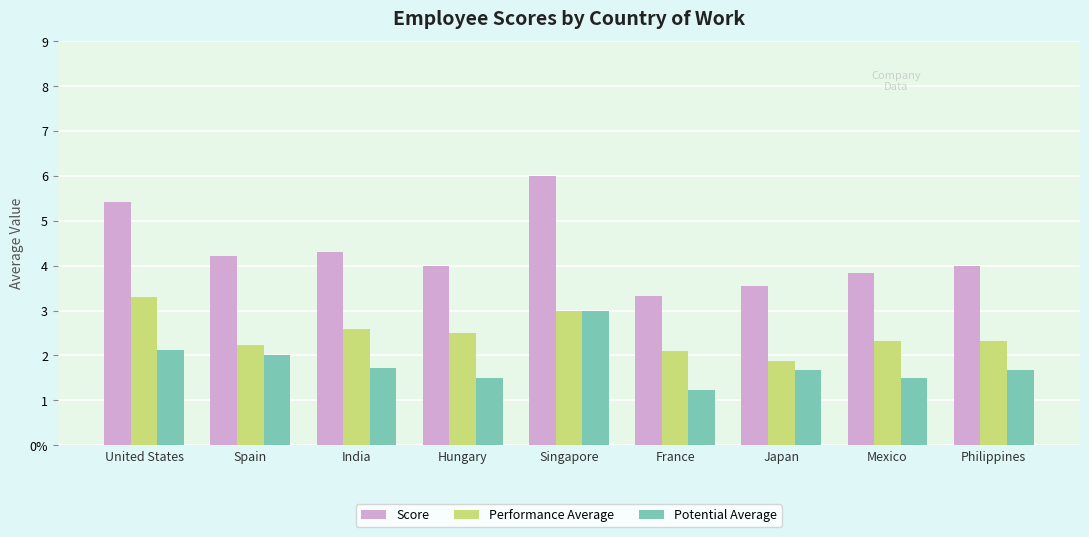

Are the bars horizontal?

No